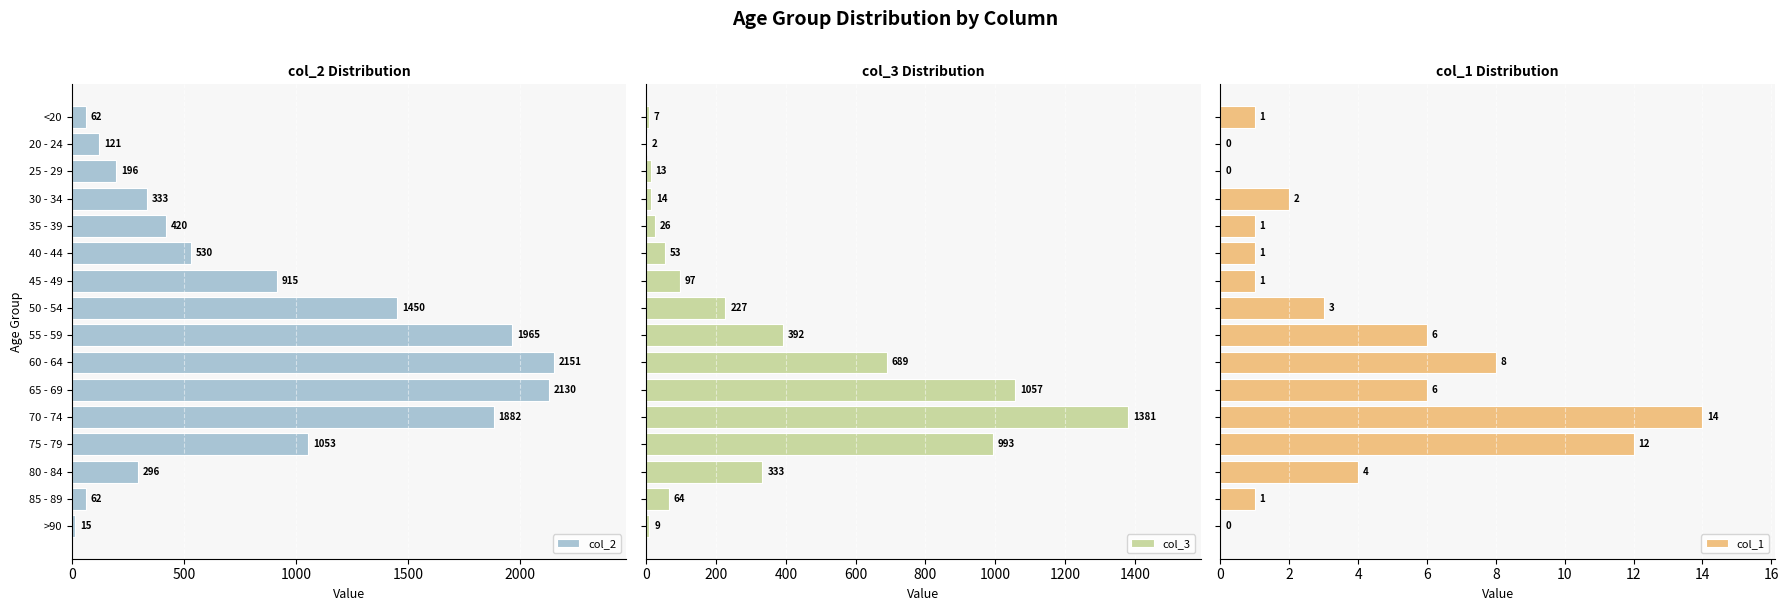

What is the sum of all col_2 values?

13581